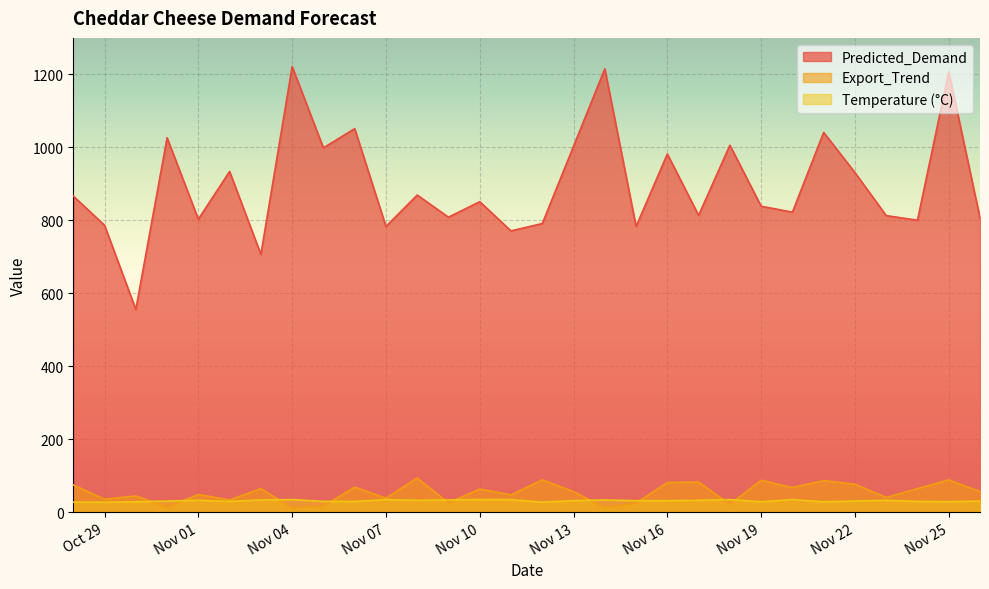

Does the chart display data point markers on the line(s)?

No